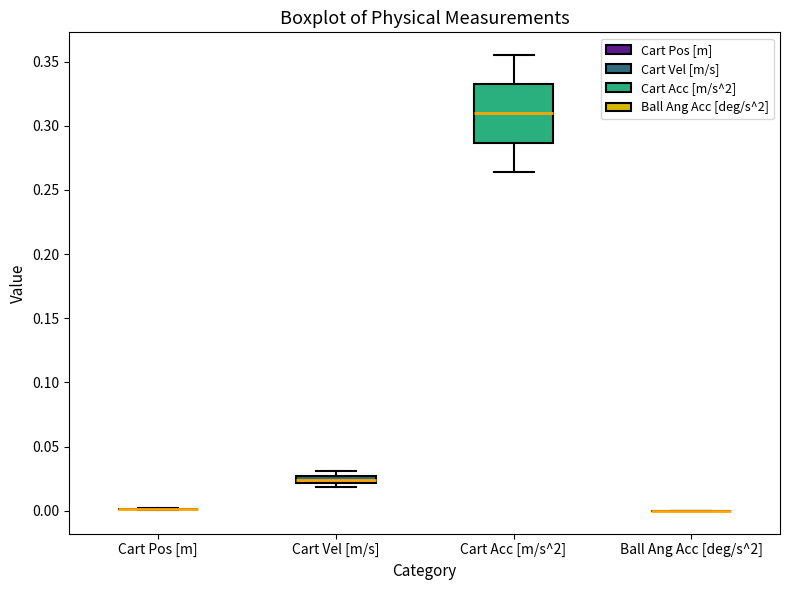

Comparing the boxes themselves (not the whiskers), which one is the tallest?

Cart Acc [m/s^2]